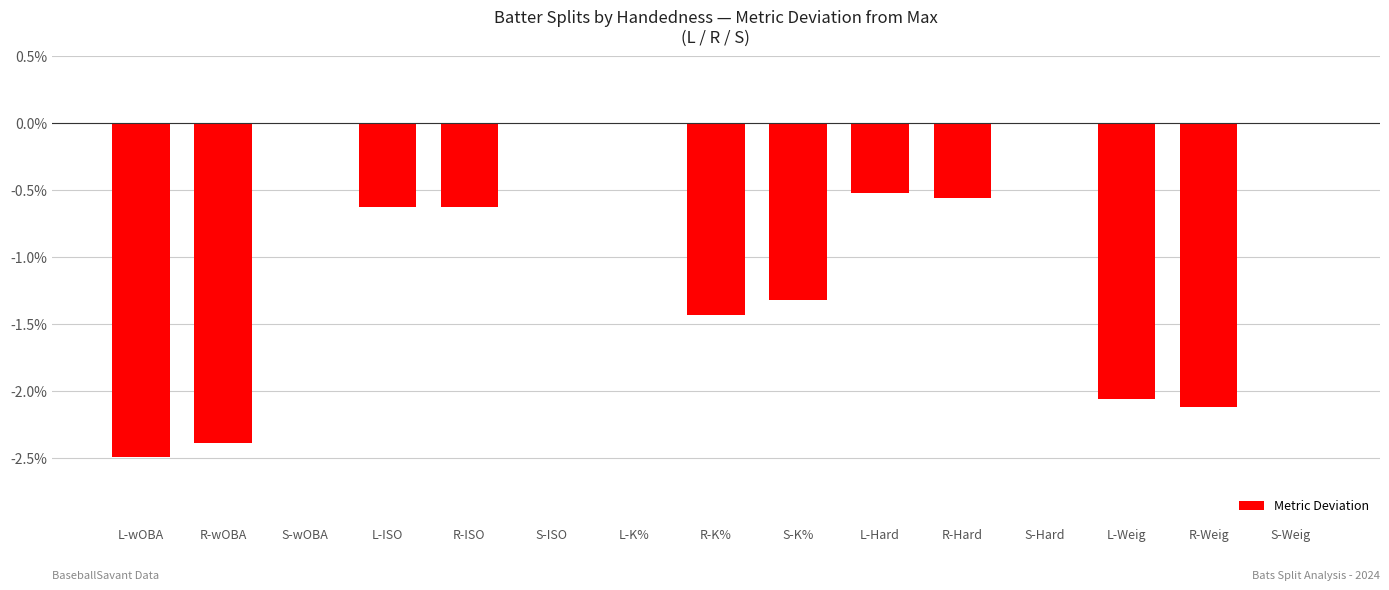

Are the bars horizontal?

No